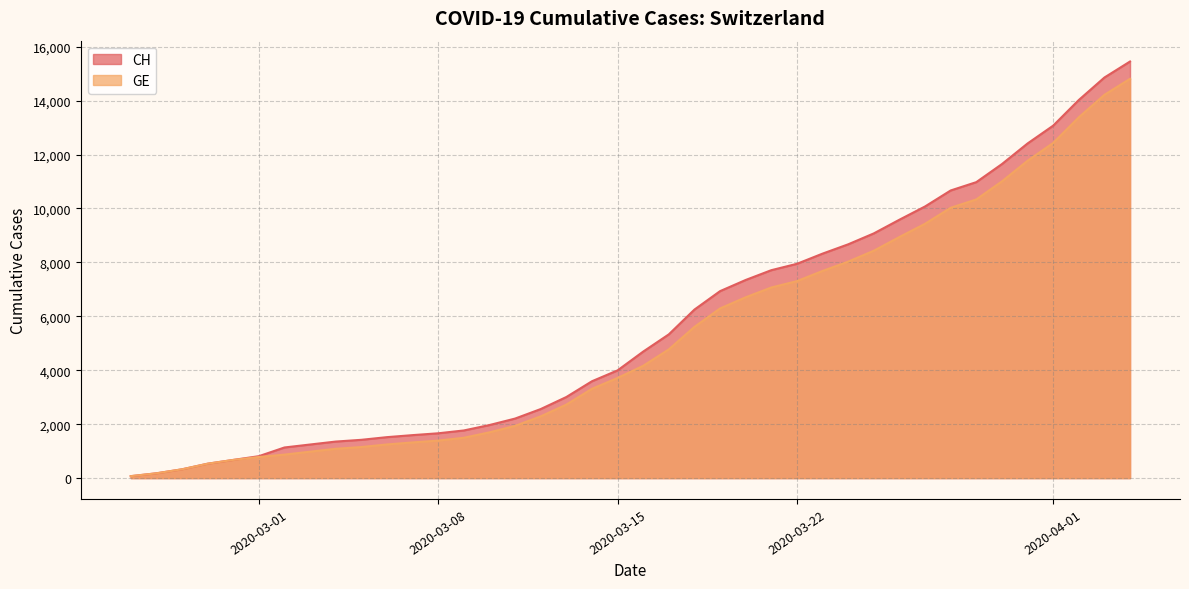

Which category has the highest value in the CH series?

2020-04-04